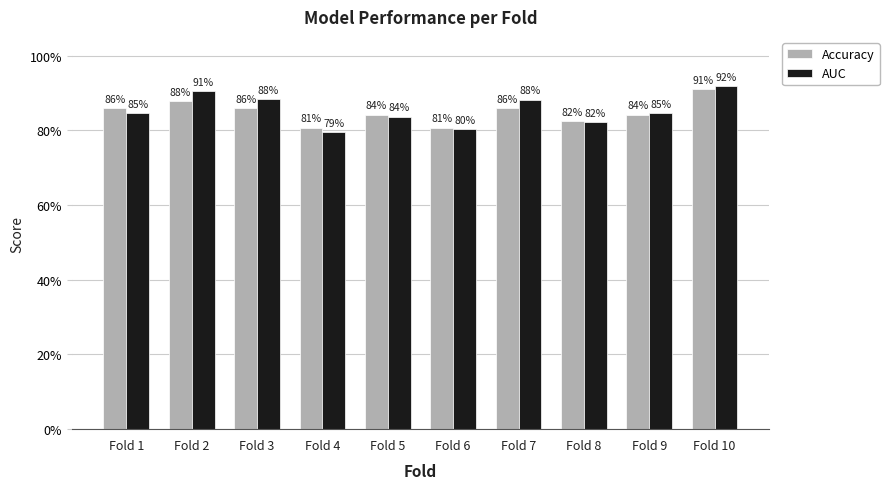

Are the bars horizontal?

No